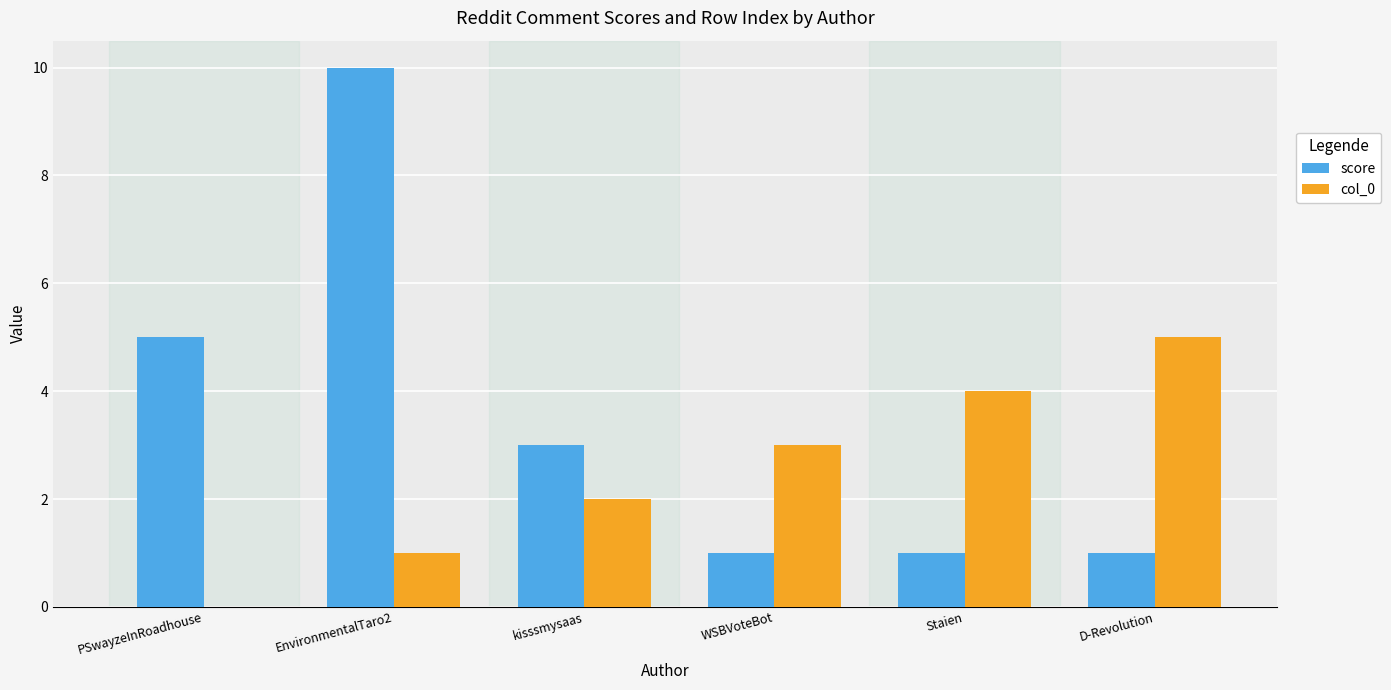

Which series changed the most between EnvironmentalTaro2 and WSBVoteBot?

score